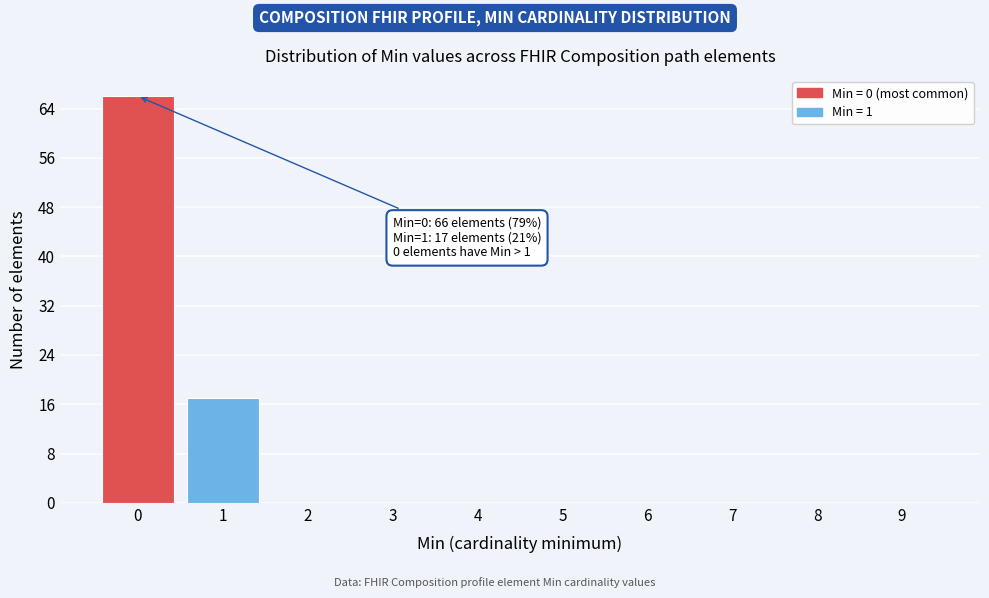

Reading left to right, what are all the values shown in this chart?

0=66	1=17	2=0	3=0	4=0	5=0	6=0	7=0	8=0	9=0